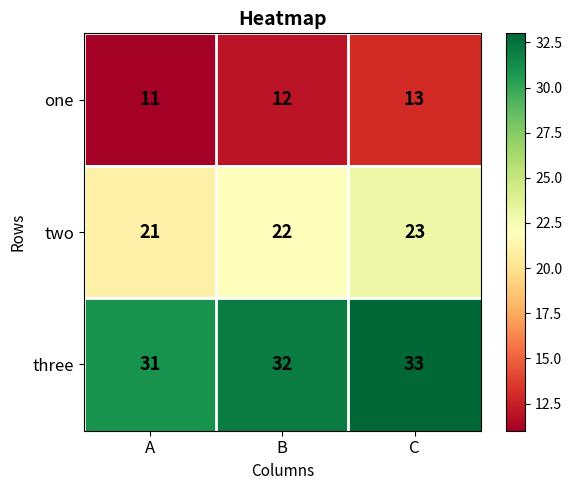

Where is three nearest to the value 32?

B